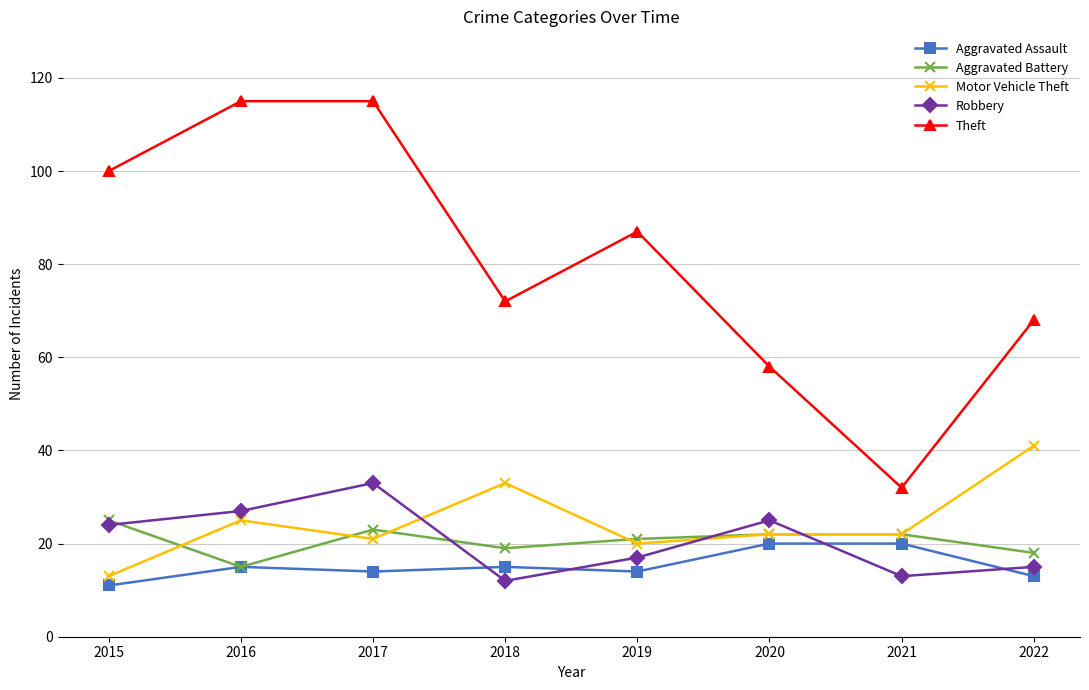

What is the spread (max minus min) of values at 2017?

101